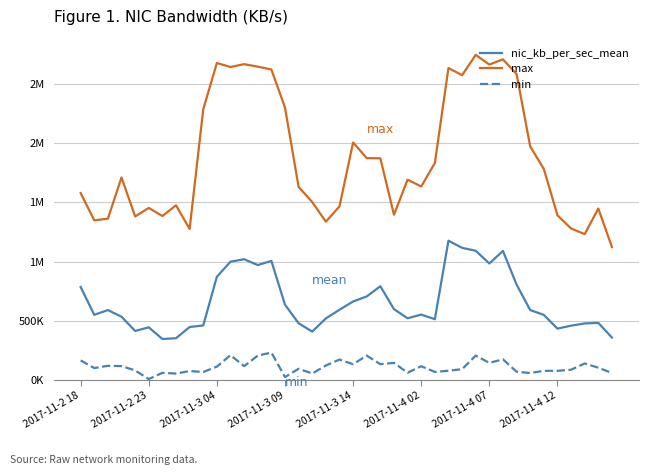

What are all the series names shown in the legend?

nic_kb_per_sec_mean, max, min